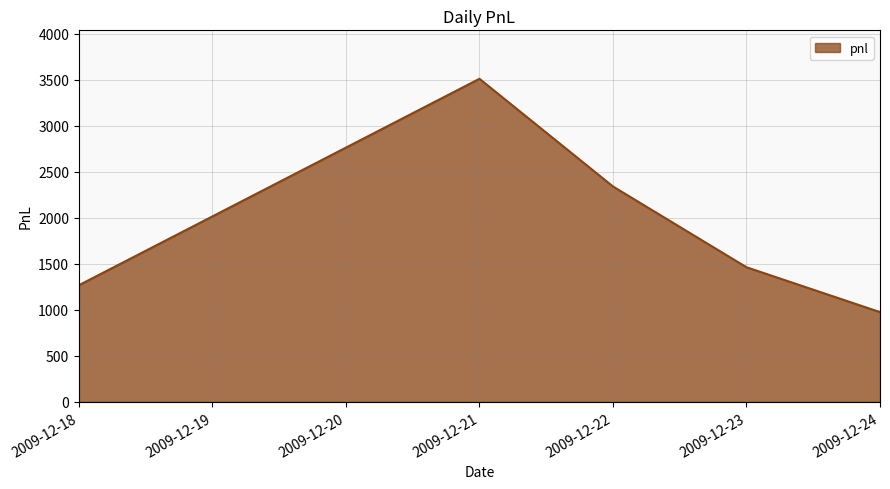

What is the average value?

1911.0